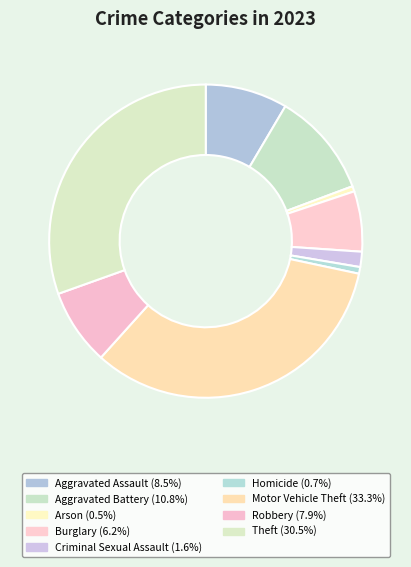

Count the number of slices in the pie.

9